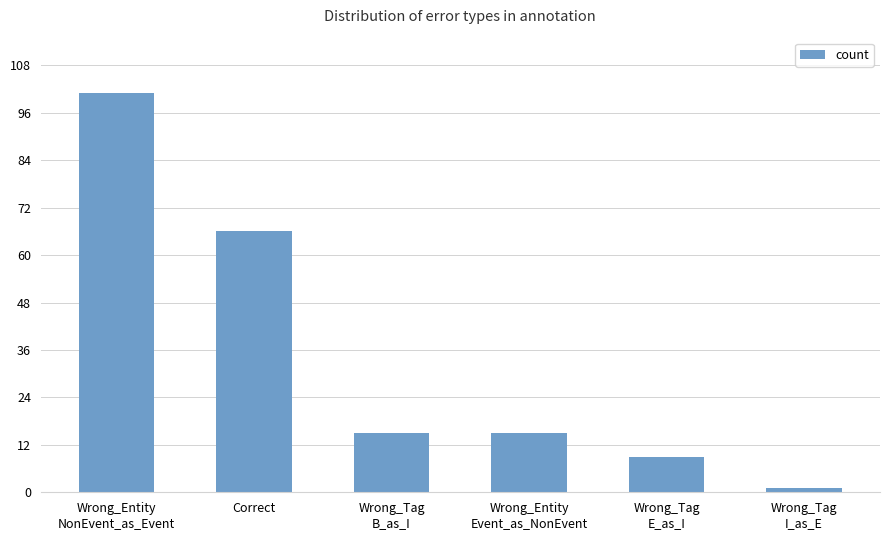

What is the value of the 2nd bar from the left?

66